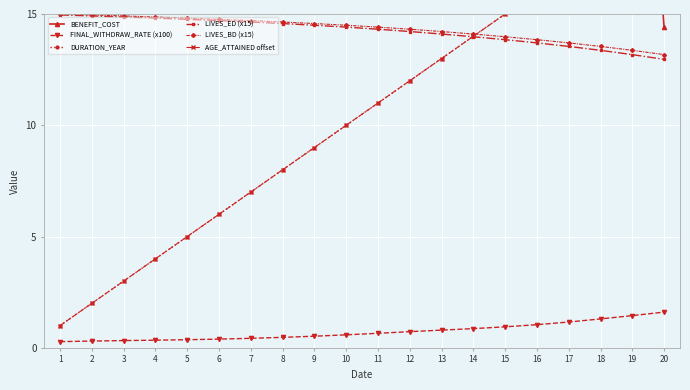

Is it true that FINAL_WITHDRAW_RATE (x100) equals 1.3 at 18?

True